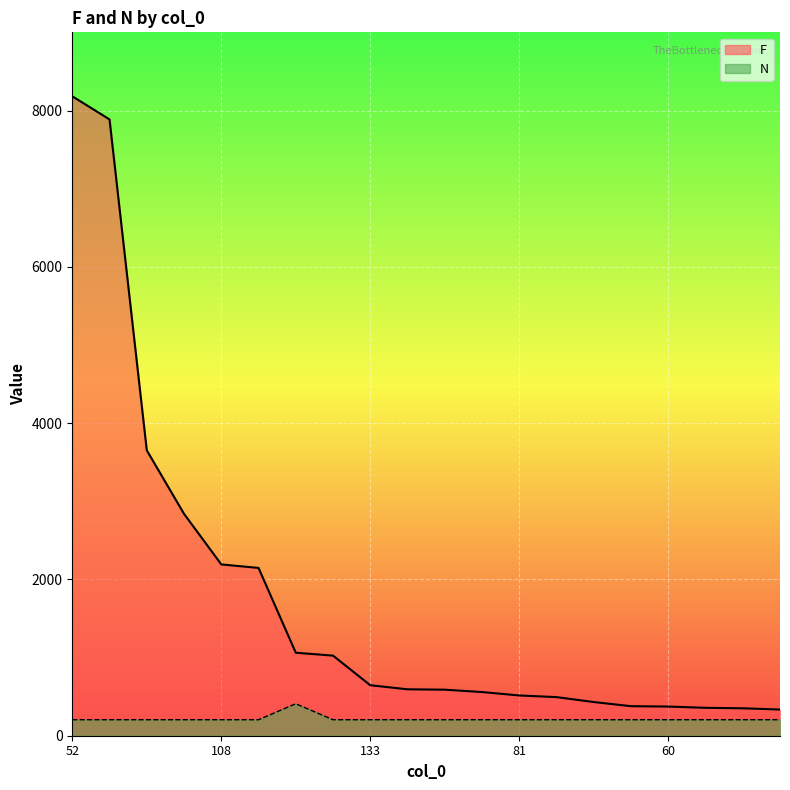

True or false: N and F intersect in this chart.

False